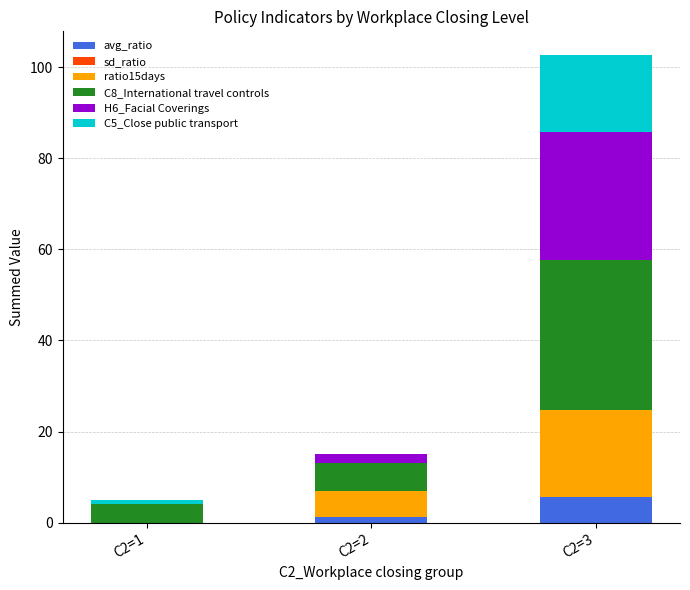

Is it true that avg_ratio equals 2.1 at C2=2?

False